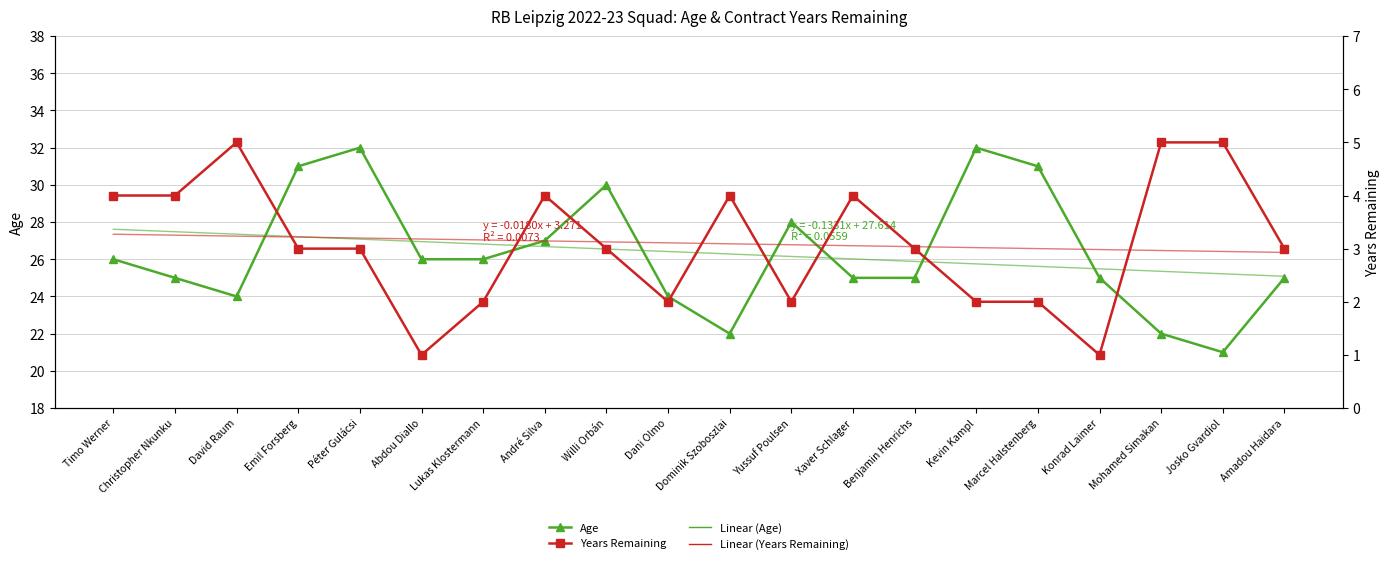

What is the sum of the Linear (Years Remaining) values at Willi Orbán and Mohamed Simakan?

6.1